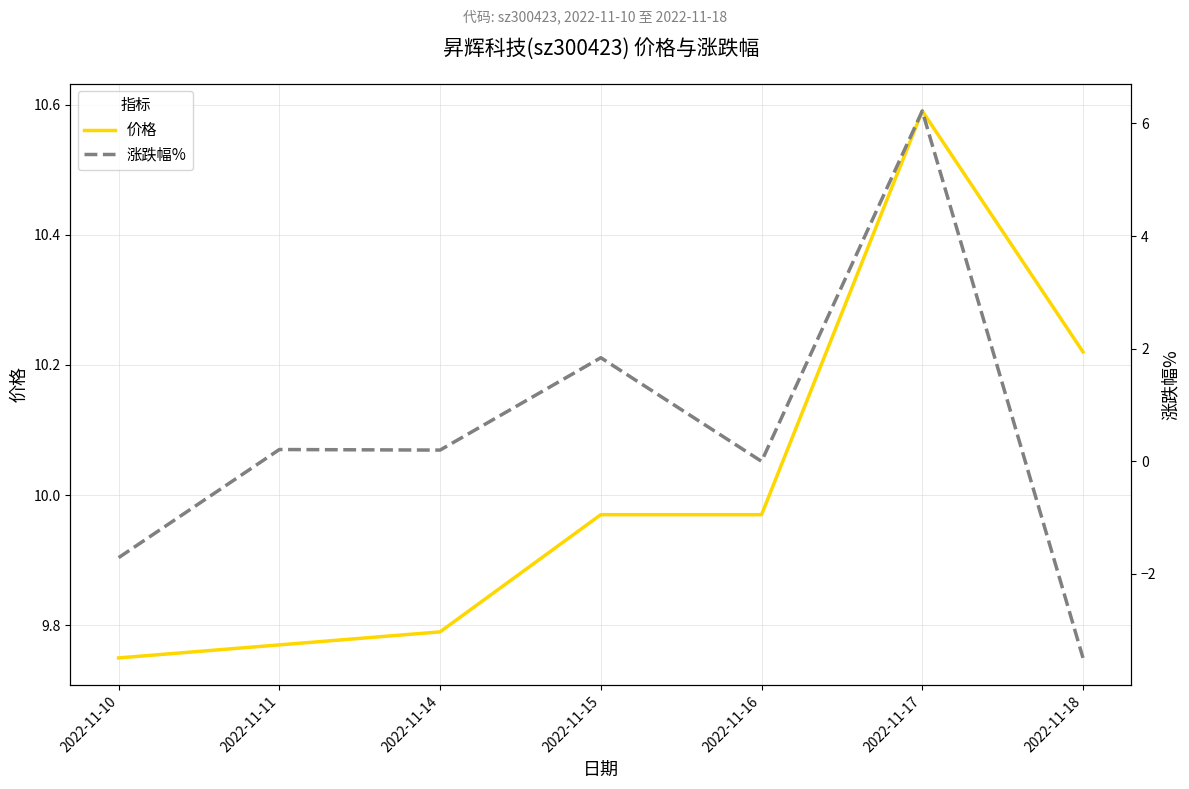

Is this an area chart (filled region under the line)?

No